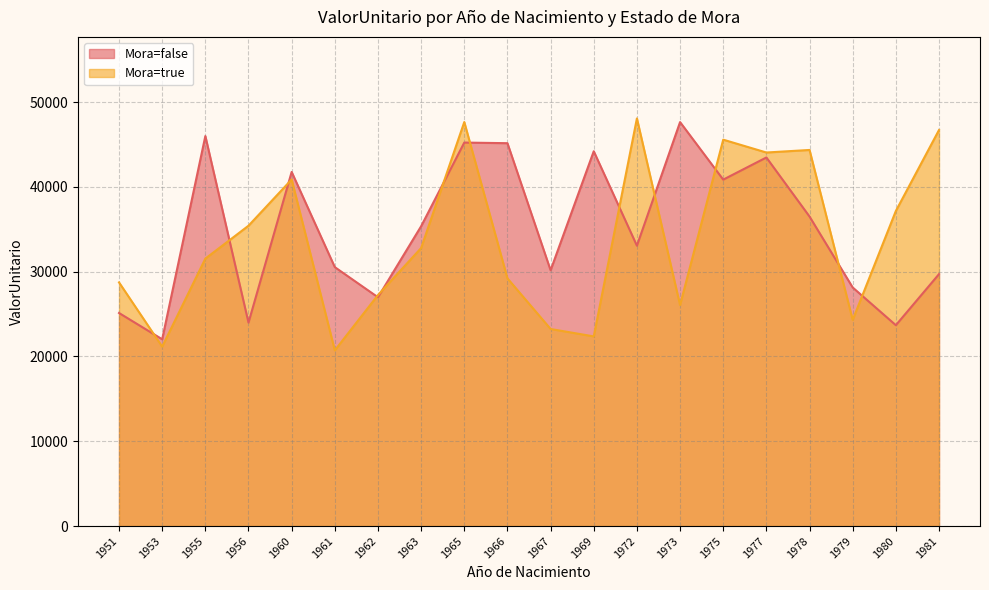

Does the chart display data point markers on the line(s)?

No